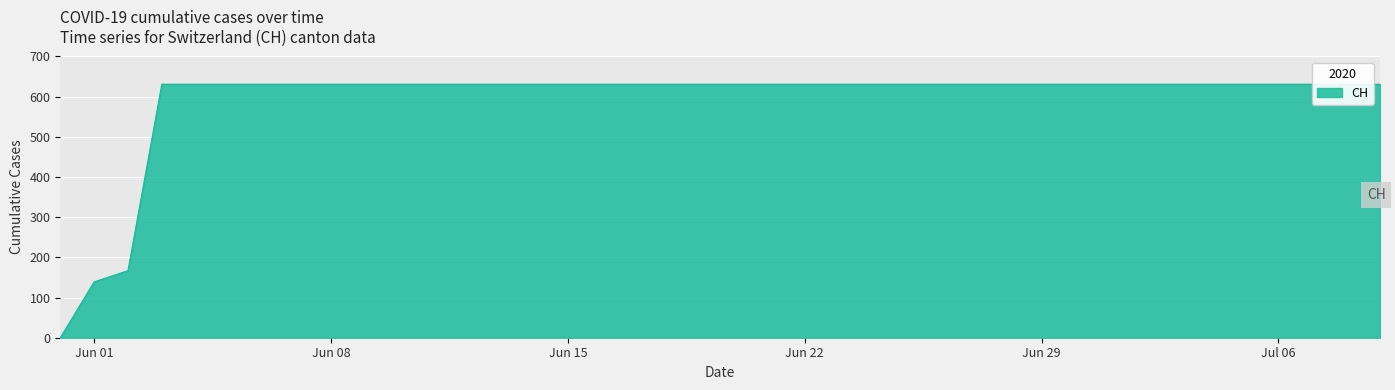

List the labels in order of value, smallest first.

2020-05-31, 2020-06-01, 2020-06-02, 2020-06-03, 2020-06-04, 2020-06-05, 2020-06-06, 2020-06-07, 2020-06-08, 2020-06-09, 2020-06-10, 2020-06-11, 2020-06-12, 2020-06-13, 2020-06-14, 2020-06-15, 2020-06-16, 2020-06-17, 2020-06-18, 2020-06-19, 2020-06-20, 2020-06-21, 2020-06-22, 2020-06-23, 2020-06-24, 2020-06-25, 2020-06-26, 2020-06-27, 2020-06-28, 2020-06-29, 2020-06-30, 2020-07-01, 2020-07-02, 2020-07-03, 2020-07-04, 2020-07-05, 2020-07-06, 2020-07-07, 2020-07-08, 2020-07-09